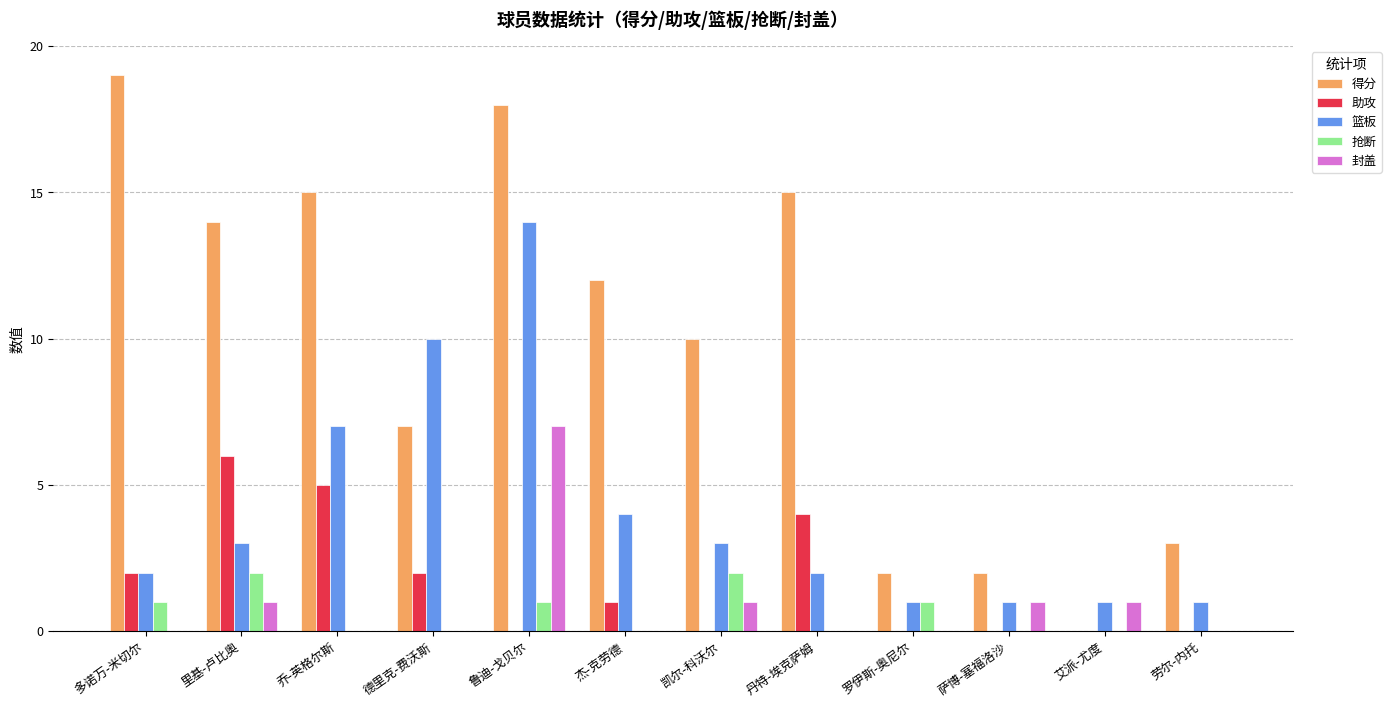

True or false: 封盖 has a value of 2 at 杰-克劳德.

False